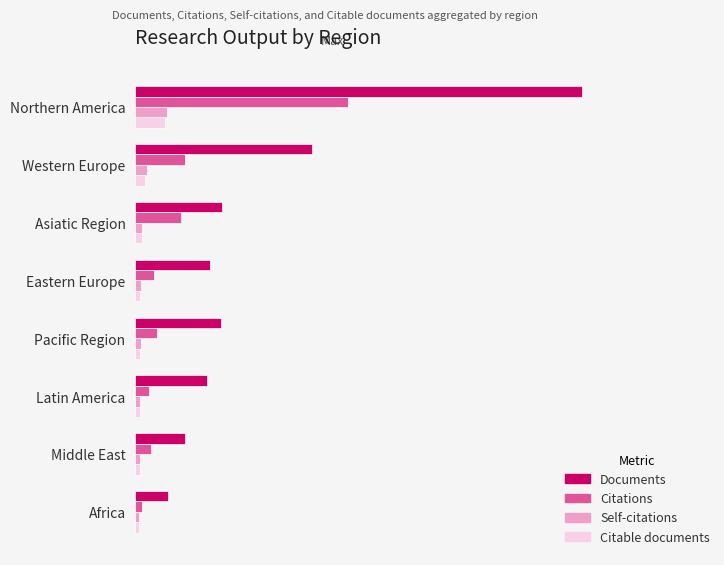

What are all the series names shown in the legend?

Documents, Citations, Self-citations, Citable documents